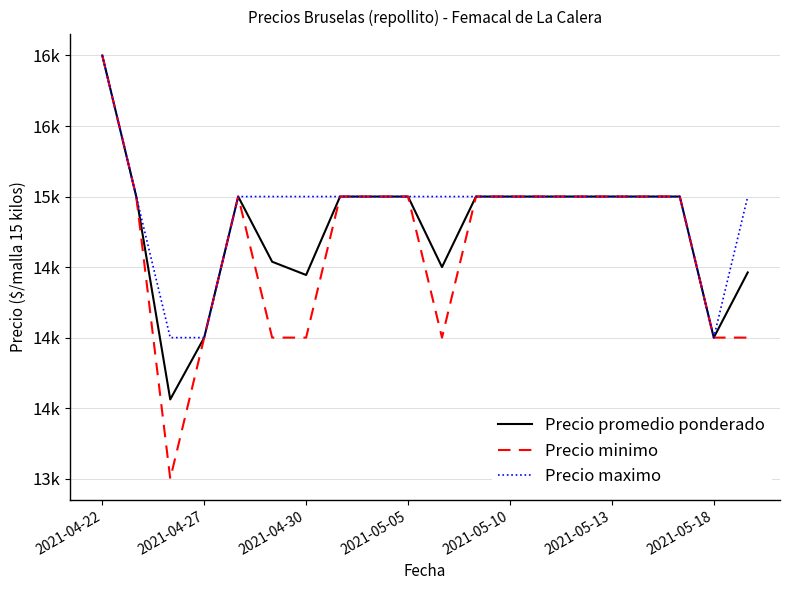

What is the sum of all Precio promedio ponderado values?

295506